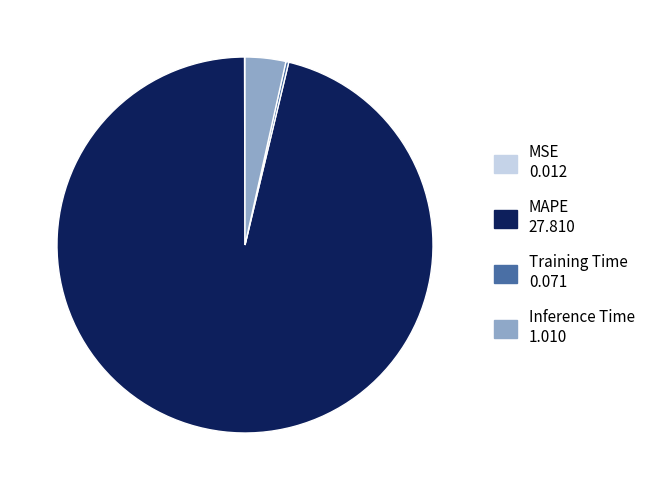

Is there a majority slice in this chart?

Yes